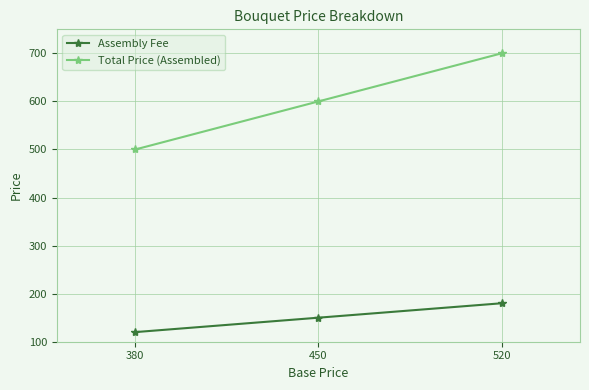

What is the maximum value shown in the chart?

700